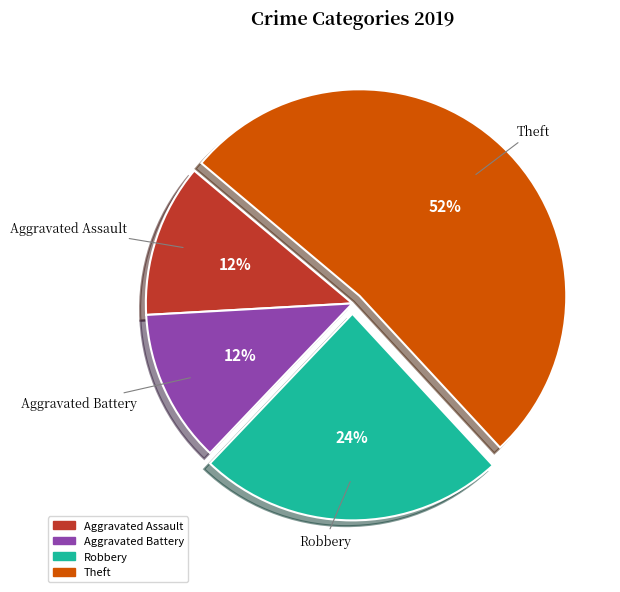

Is there a majority slice in this chart?

Yes